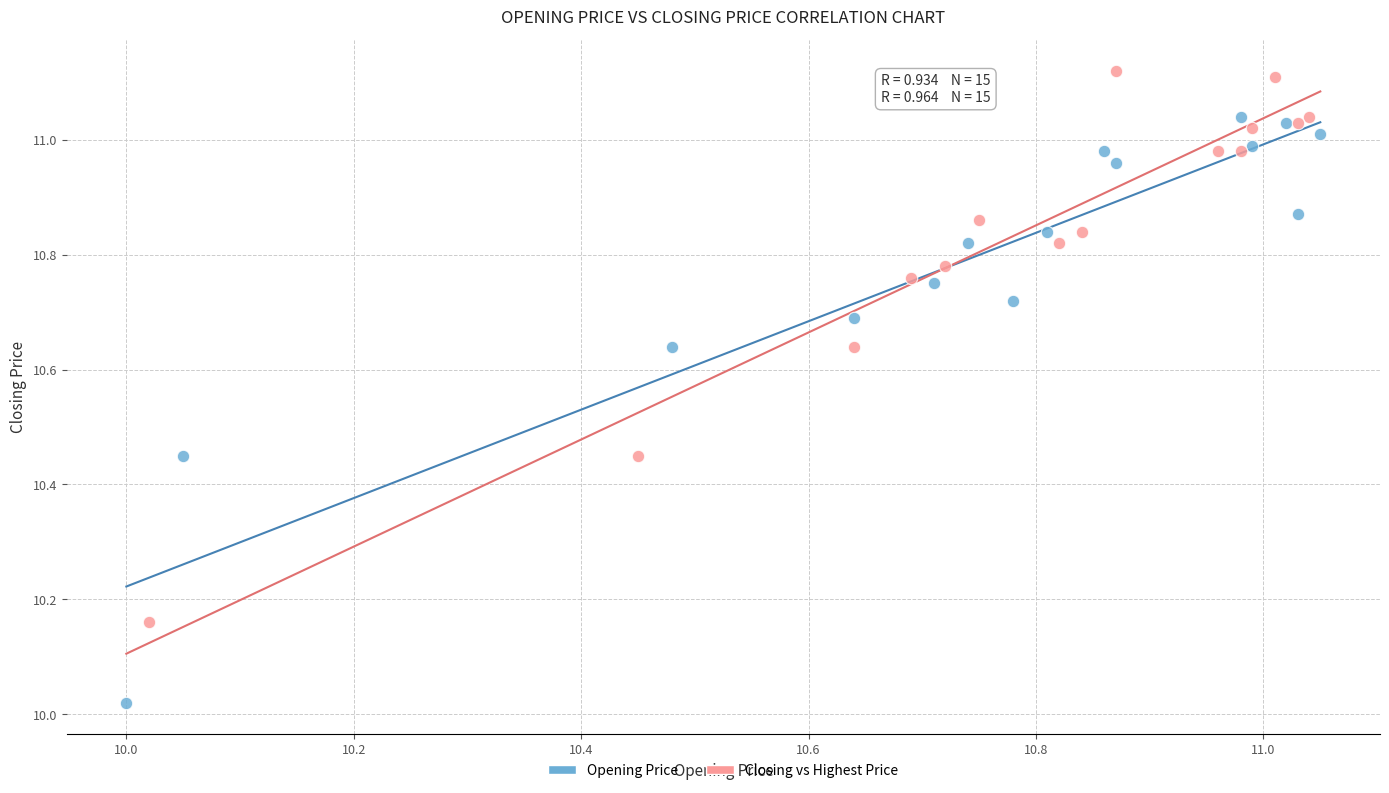

Which series reaches the minimum Y coordinate?

Opening Price